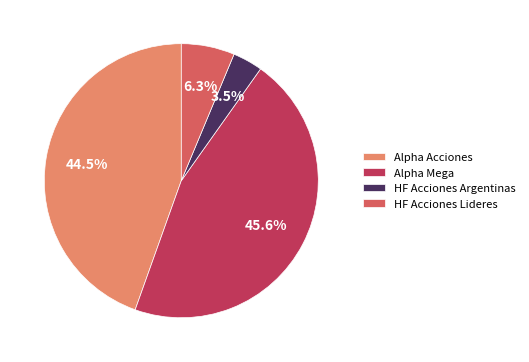

Is Alpha Mega the majority of the pie?

No